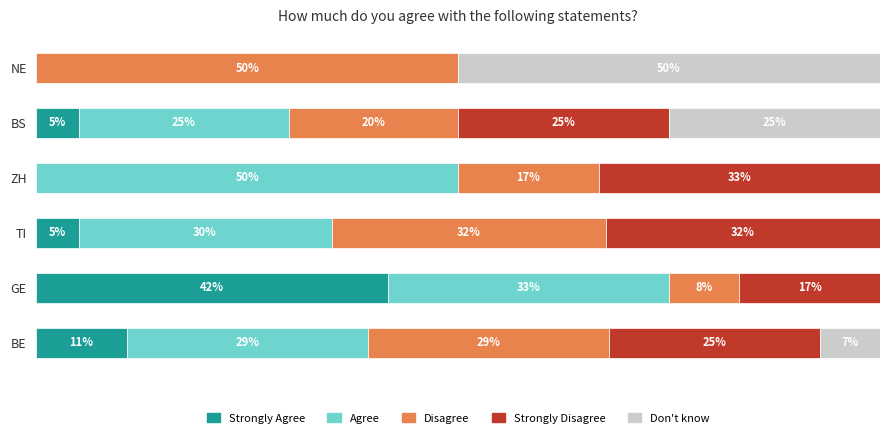

Which series has the widest spread of values?

Agree